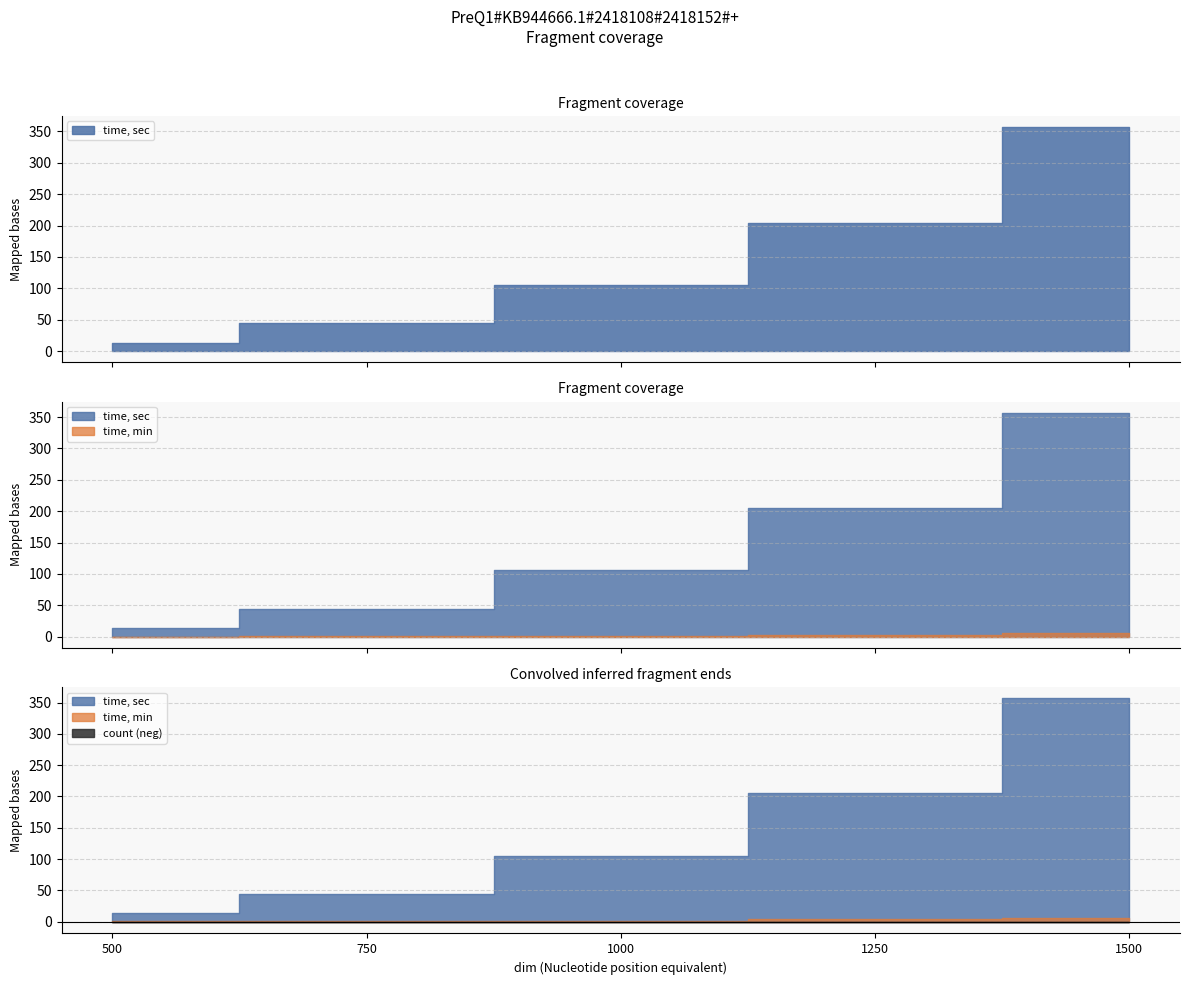

What is the total value across all series at 1000?

108.3